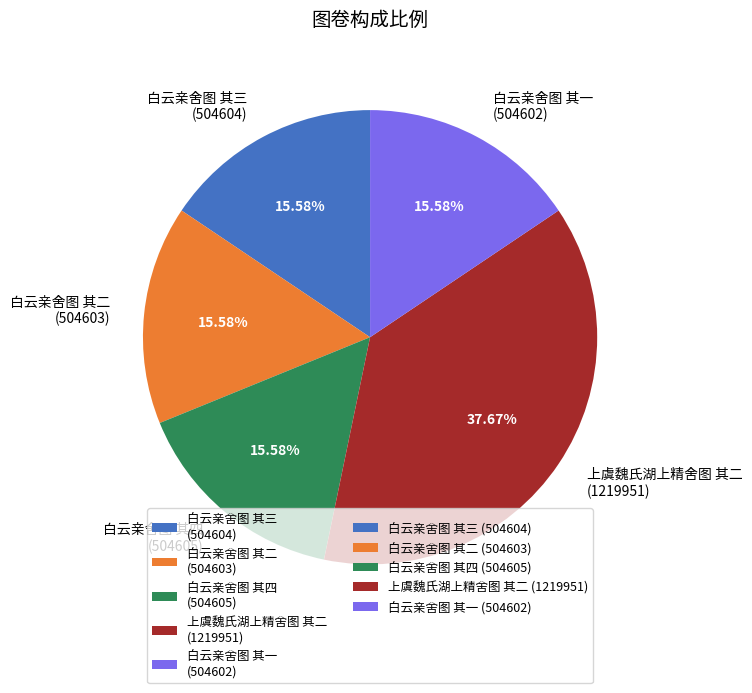

Do 白云亲舍图 其四 and 白云亲舍图 其一 together represent more than half of the pie?

No